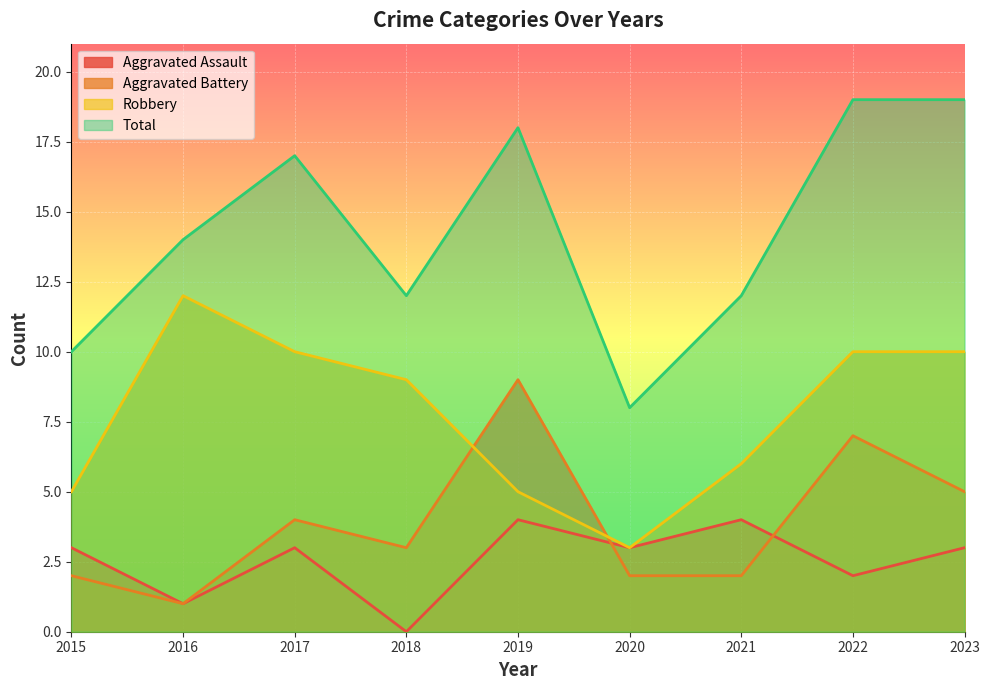

What is the value of the Robbery point at the 8th from the left?

10